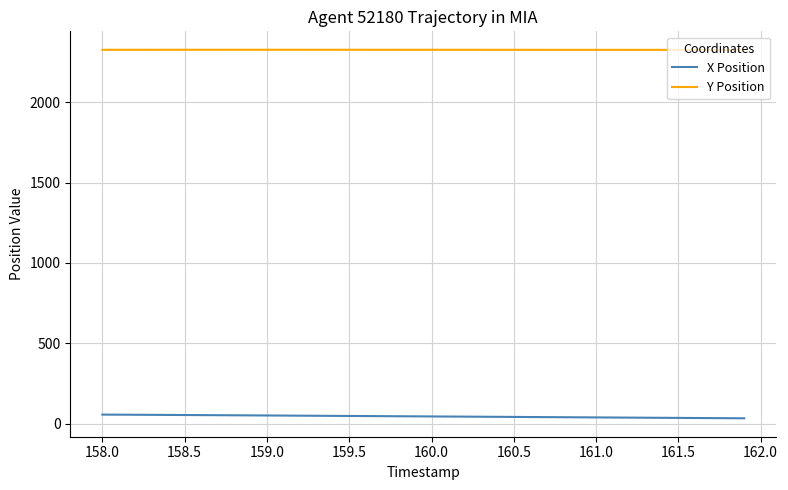

At how many categories does at least one series exceed 1667?

40